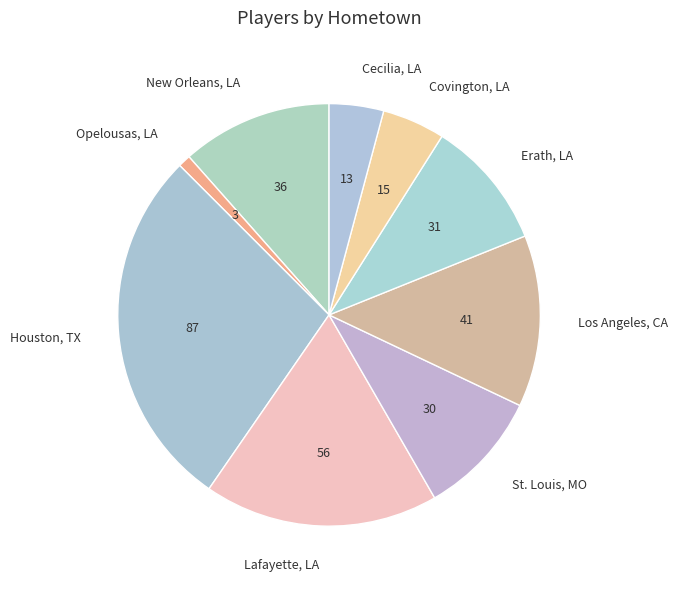

Which category has the biggest portion of the pie?

Houston, TX